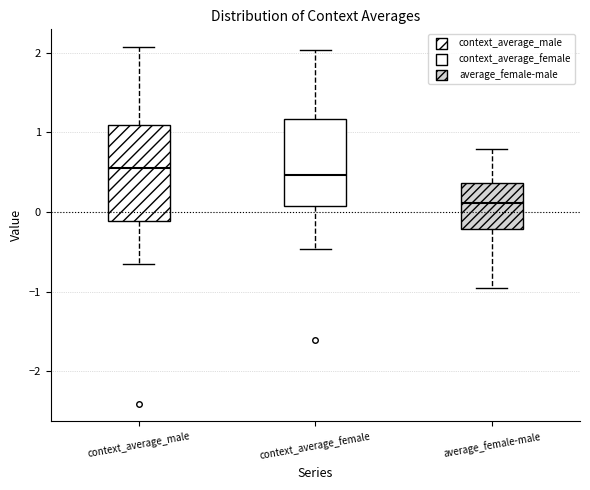

Reading left to right, transcribe this box plot: for each box, give where its median line is, the range the box spans, and where its two whiskers end, as read against the y-axis. The values are not printed on the chart, so give them approximately, as read against the axis.

context_average_male: median 0.6, box -0.1 to 1.1, whiskers -0.6 to 2.1
context_average_female: median 0.5, box 0.1 to 1.2, whiskers -0.5 to 2.0
average_female-male: median 0.1, box -0.2 to 0.4, whiskers -1.0 to 0.8